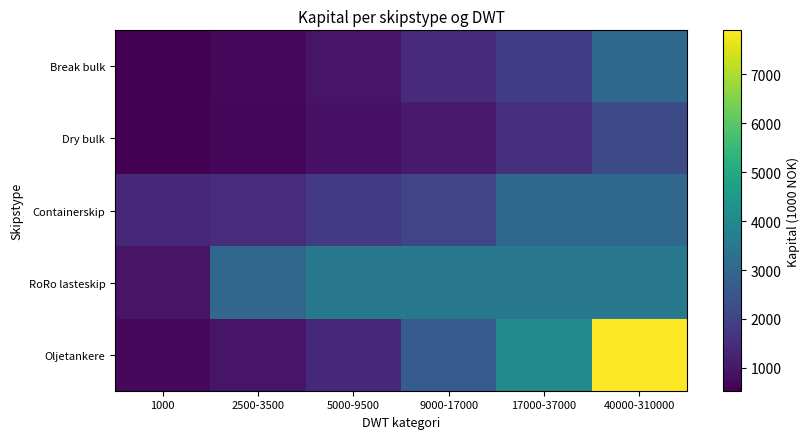

Reading right to left, list all the values displayed in this chart.

Break bulk: 40000-310000=3055.8	17000-37000=1879.2	9000-17000=1416.8	5000-9500=943.4	2500-3500=685.9	1000=559.8
Dry bulk: 40000-310000=2254.4	17000-37000=1550.1	9000-17000=1072.9	5000-9500=898.5	2500-3500=653.3	1000=533.1
Containerskip: 40000-310000=3032.4	17000-37000=3032.4	9000-17000=2069.1	5000-9500=1783.8	2500-3500=1454.7	1000=1379.0
RoRo lasteskip: 40000-310000=3505.0	17000-37000=3505.0	9000-17000=3505.0	5000-9500=3505.0	2500-3500=2961.9	1000=926.0
Oljetankere: 40000-310000=7898.5	17000-37000=4039.8	9000-17000=2690.4	5000-9500=1364.8	2500-3500=944.6	1000=683.1